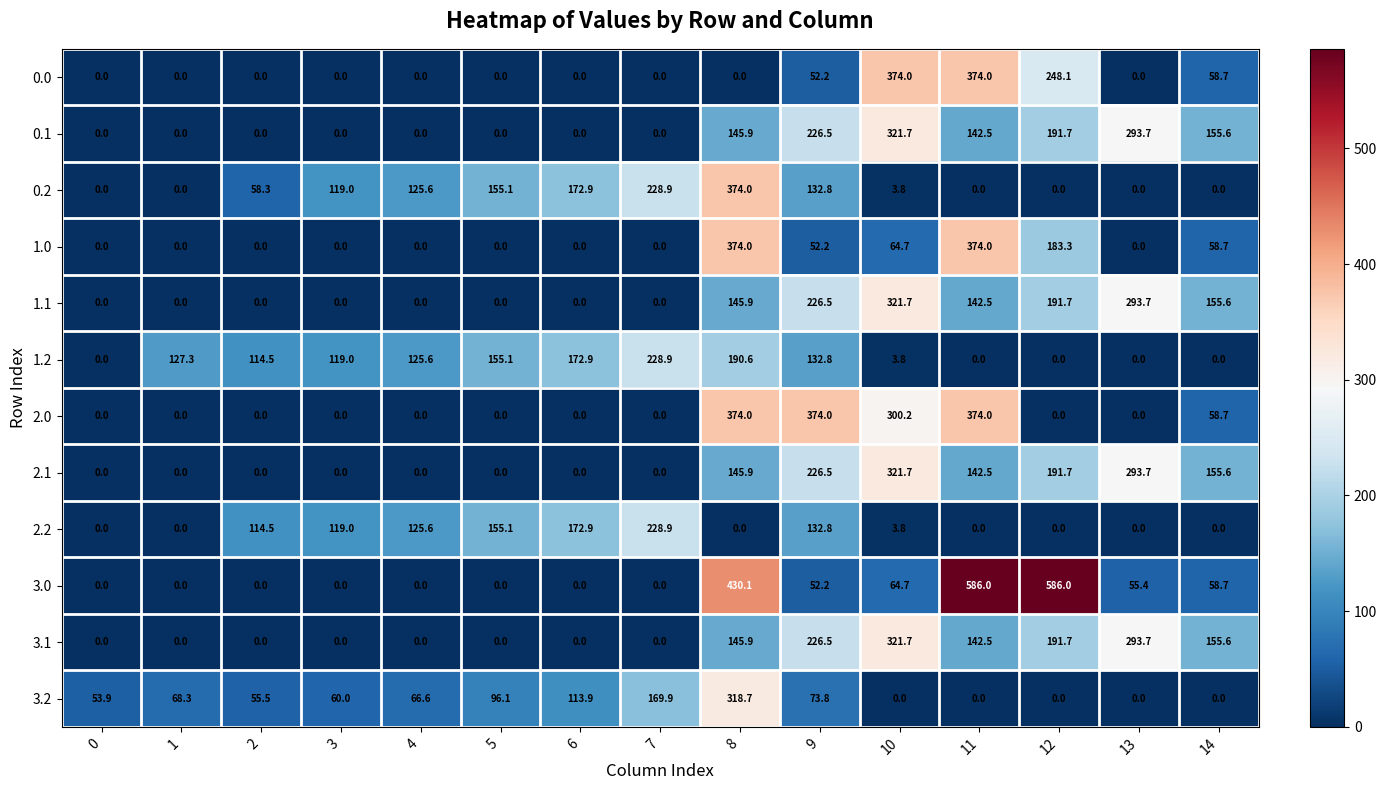

What is the maximum value for 2.2?

228.9